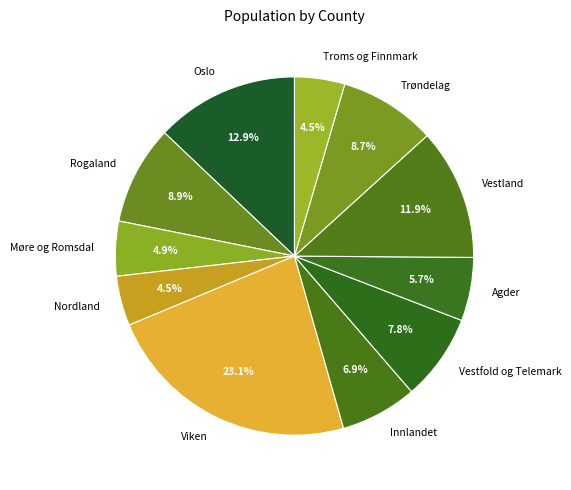

Is Innlandet the majority of the pie?

No